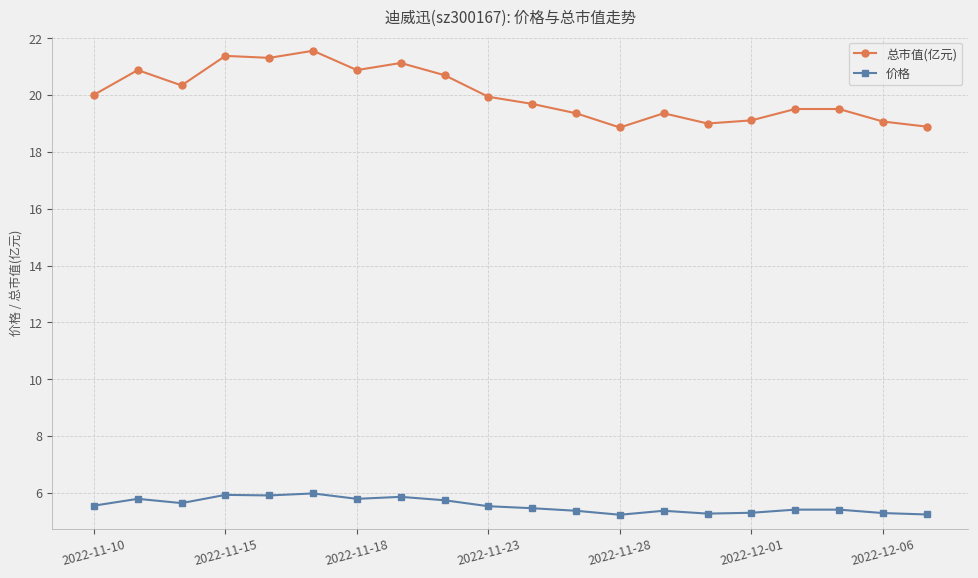

Which series has the widest spread of values?

总市值(亿元)